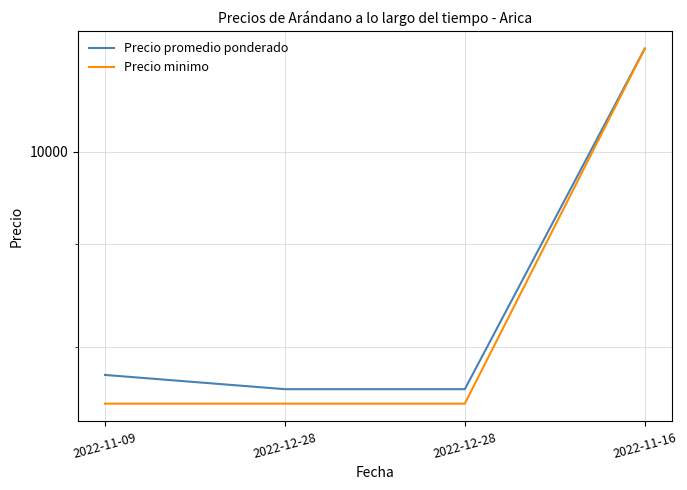

Reading left to right, what are all the values shown in this chart?

Precio promedio ponderado: 2022-11-09=7750	2022-12-28=7625	2022-12-28=7625	2022-11-16=11250
Precio minimo: 2022-11-09=7500	2022-12-28=7500	2022-12-28=7500	2022-11-16=11250